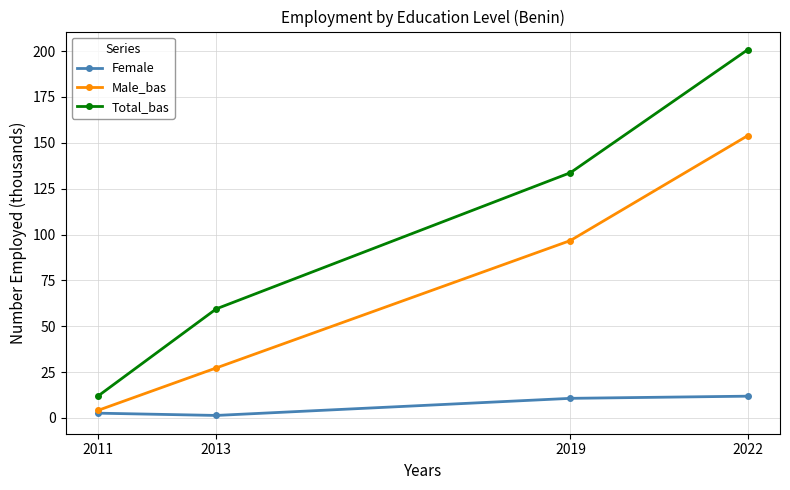

How many lines are shown in the chart?

3